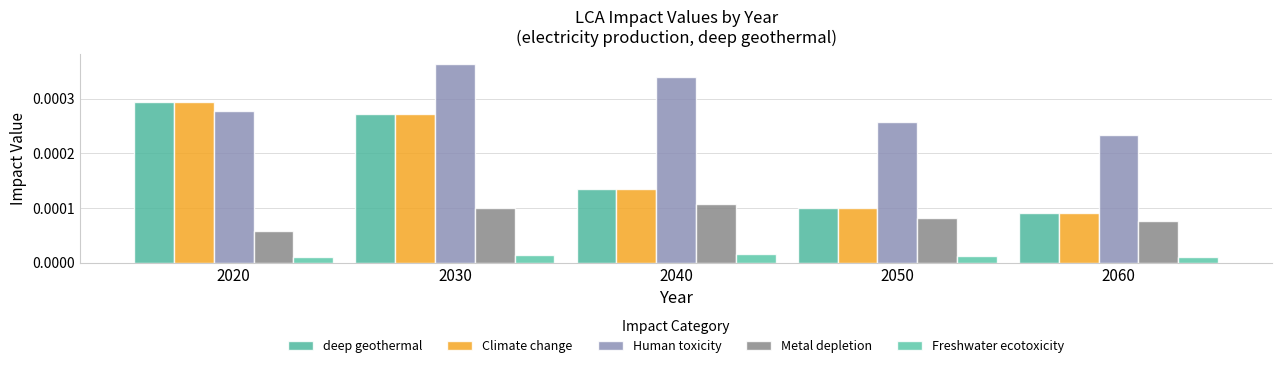

Between 2020 and 2060, which series saw the biggest shift?

deep geothermal